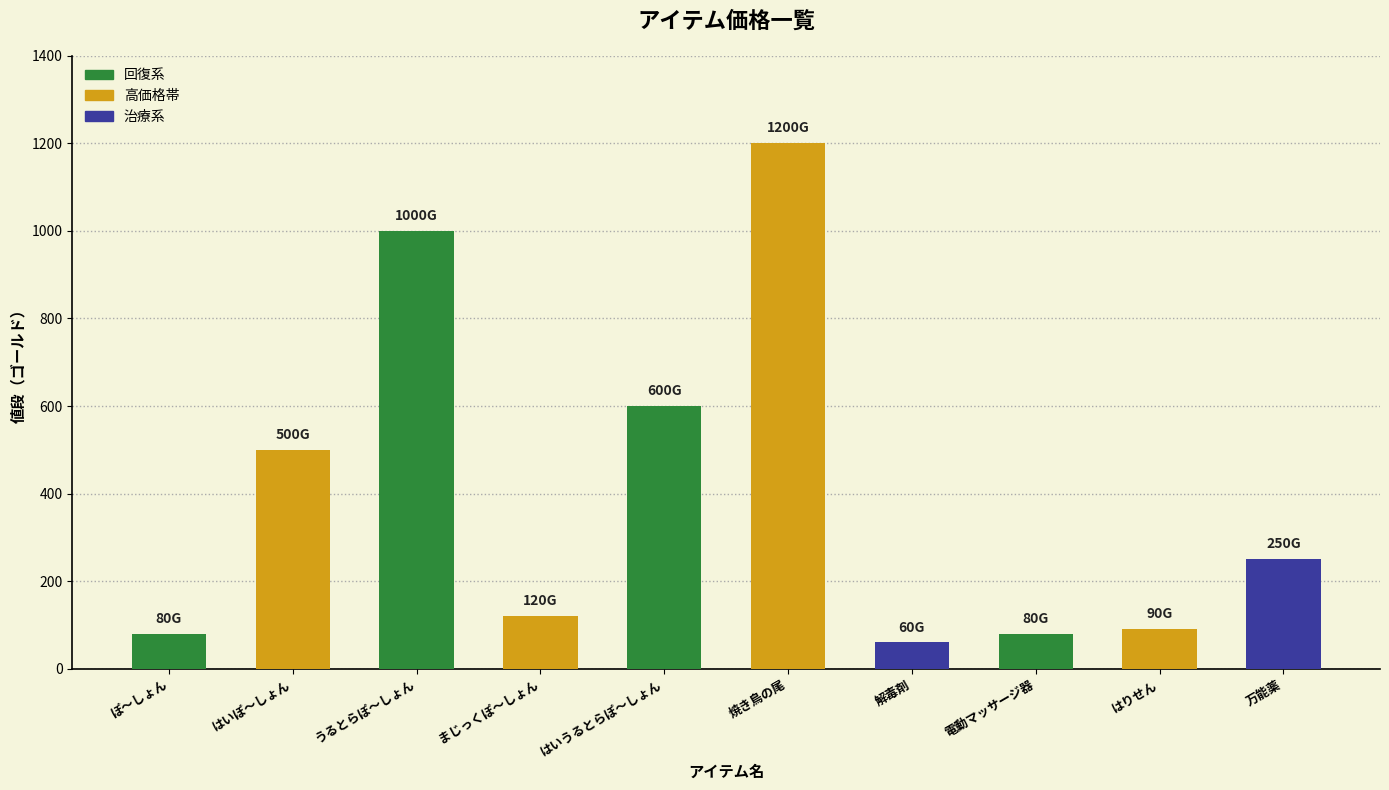

At which category does the chart reach its peak across all series?

焼き鳥の尾